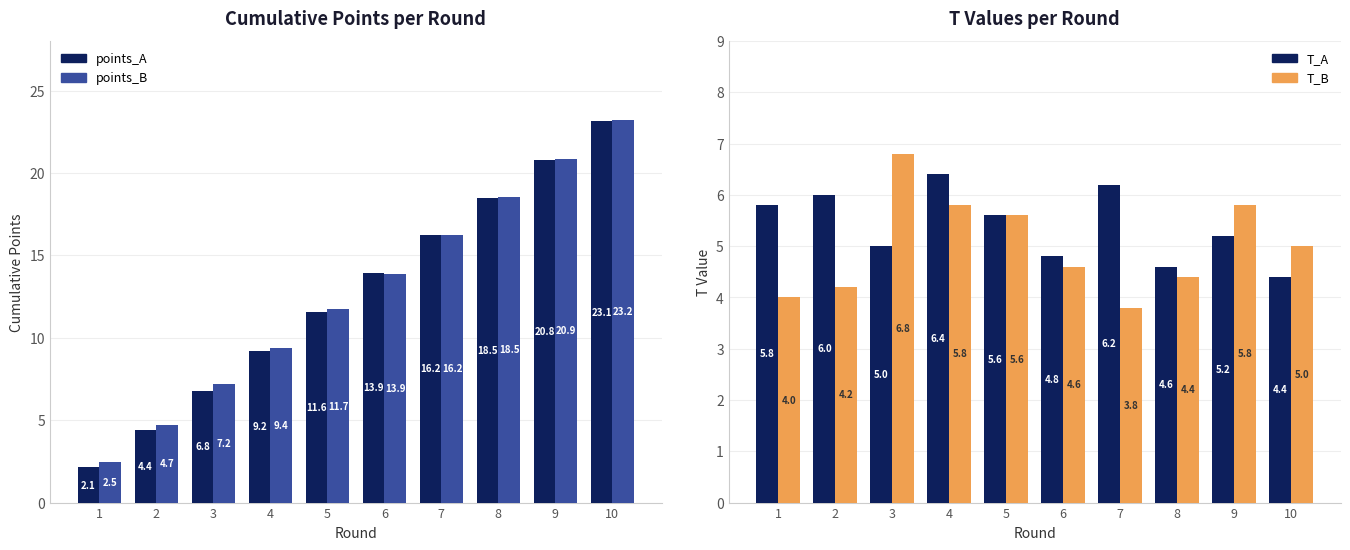

Reading left to right, what are all the values shown in this chart?

points_A: 1=2.1	2=4.4	3=6.8	4=9.2	5=11.6	6=13.9	7=16.2	8=18.5	9=20.8	10=23.1
points_B: 1=2.5	2=4.7	3=7.2	4=9.4	5=11.7	6=13.9	7=16.2	8=18.5	9=20.9	10=23.2
T_A: 1=5.8	2=6.0	3=5.0	4=6.4	5=5.6	6=4.8	7=6.2	8=4.6	9=5.2	10=4.4
T_B: 1=4.0	2=4.2	3=6.8	4=5.8	5=5.6	6=4.6	7=3.8	8=4.4	9=5.8	10=5.0